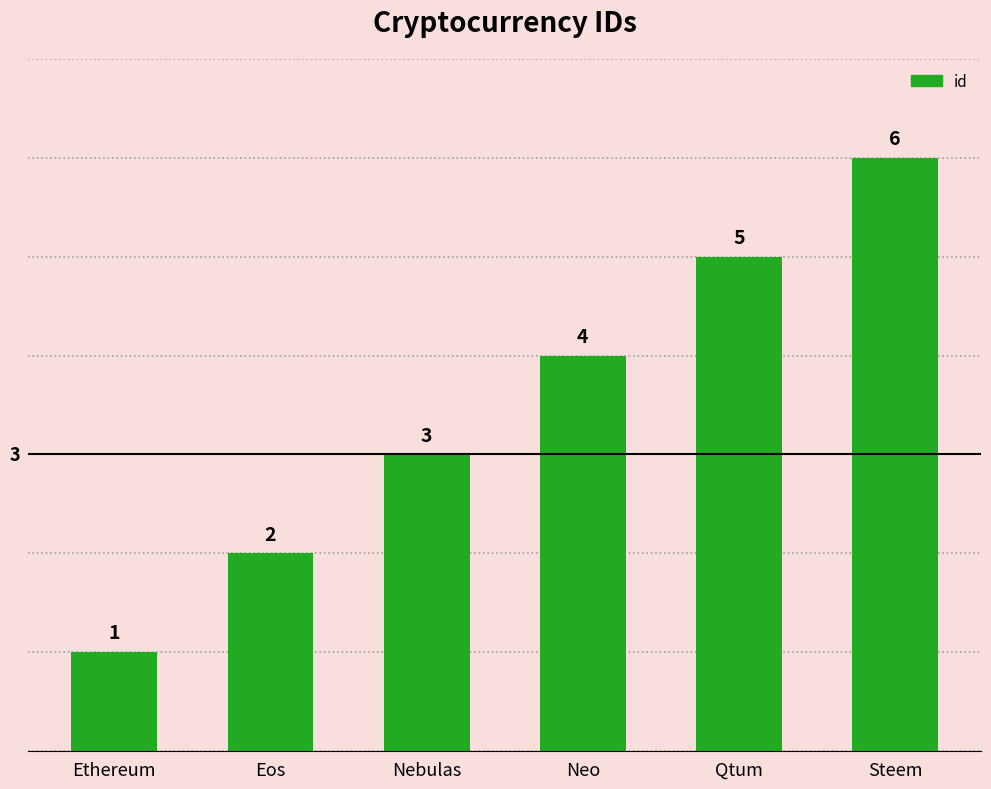

What is the greatest value displayed?

6